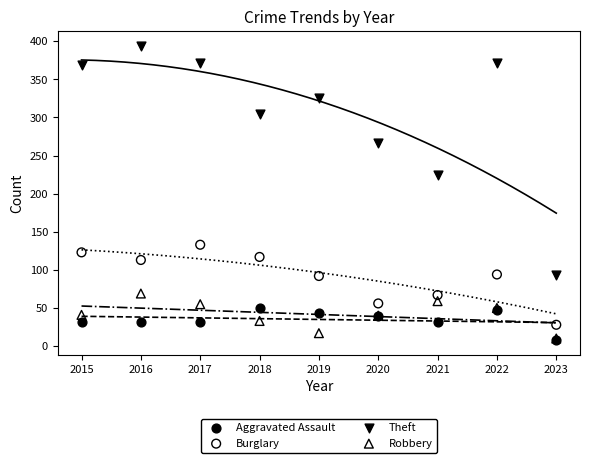

Which series has the widest spread of Y values?

Theft